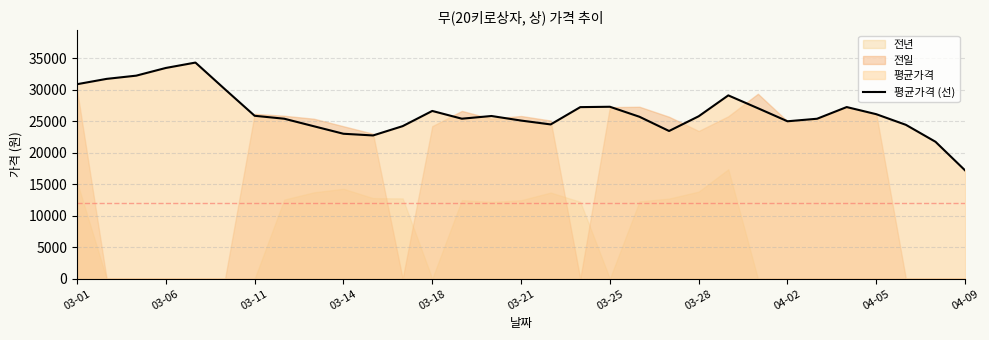

Where does the data first go above 25812?

03-01